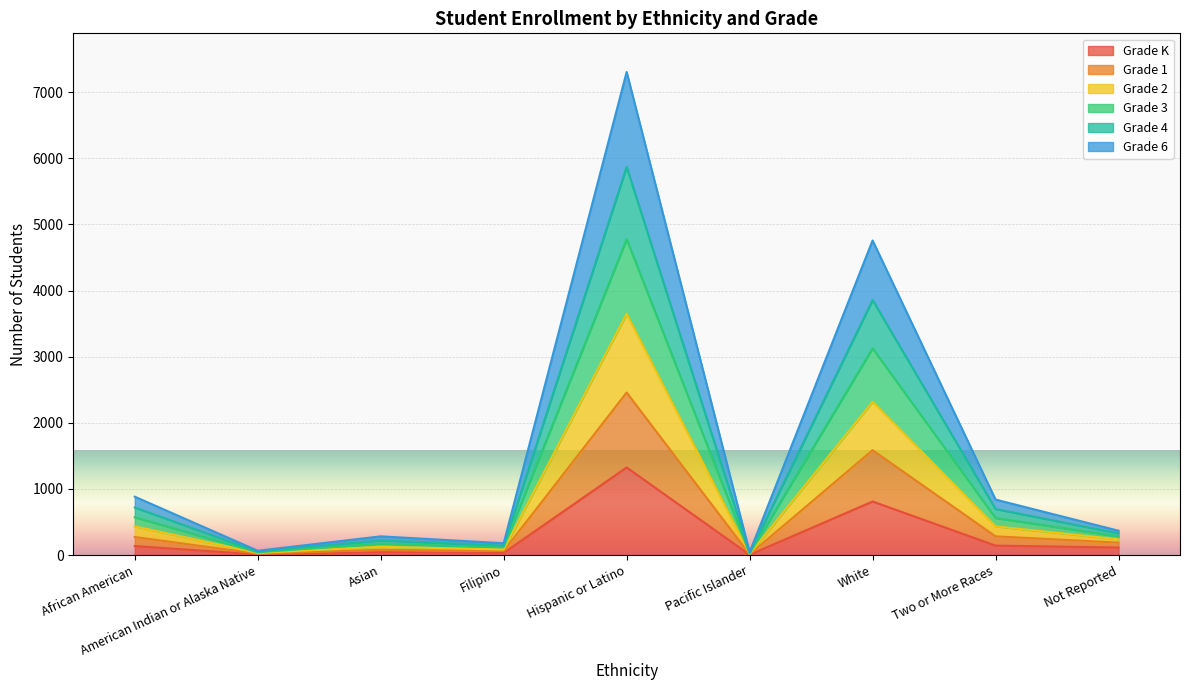

Which category has the lowest value in the Grade 1 series?

Pacific Islander